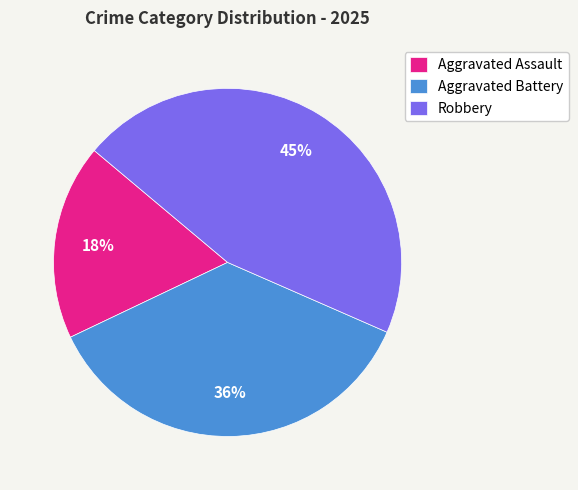

Does any single category account for the majority?

No